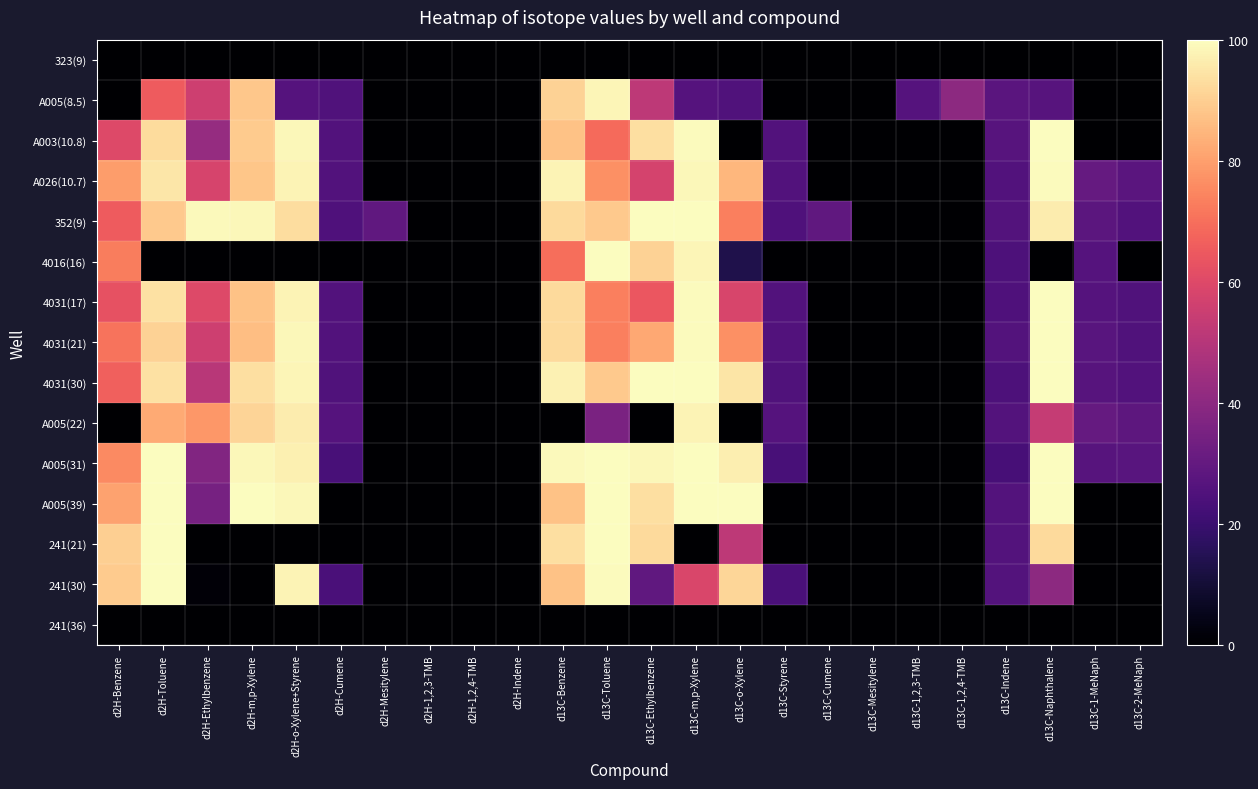

At which category is the sum across all series the highest?

d13C-Toluene